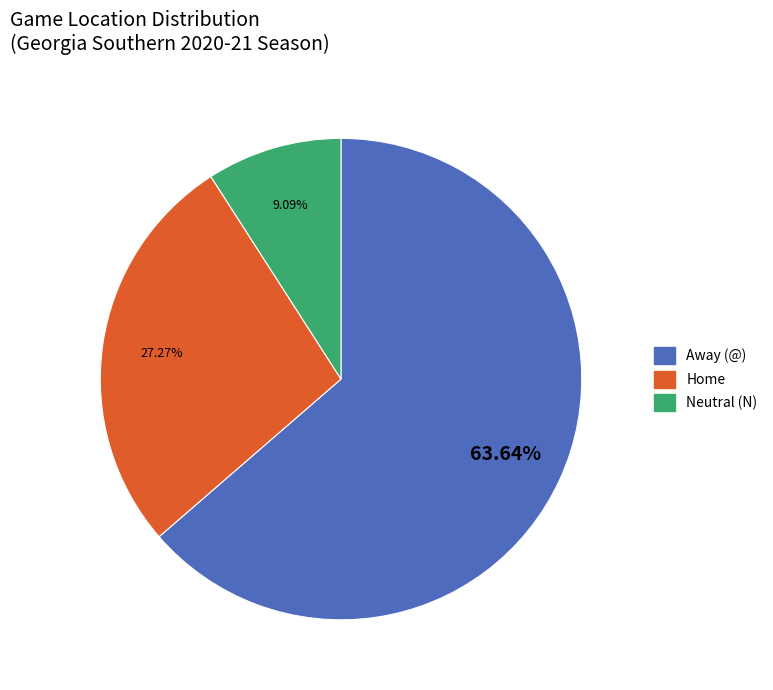

To the nearest percent, what is the difference between the Neutral (N) and Away (@) slice percentages?

55%